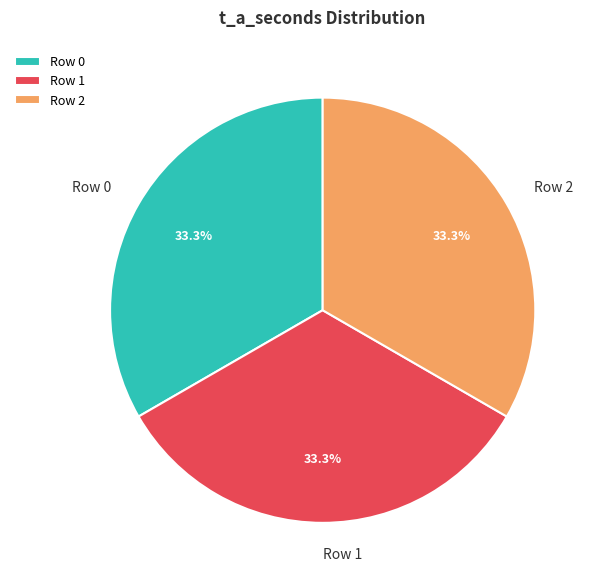

How many segments does this pie chart have?

3